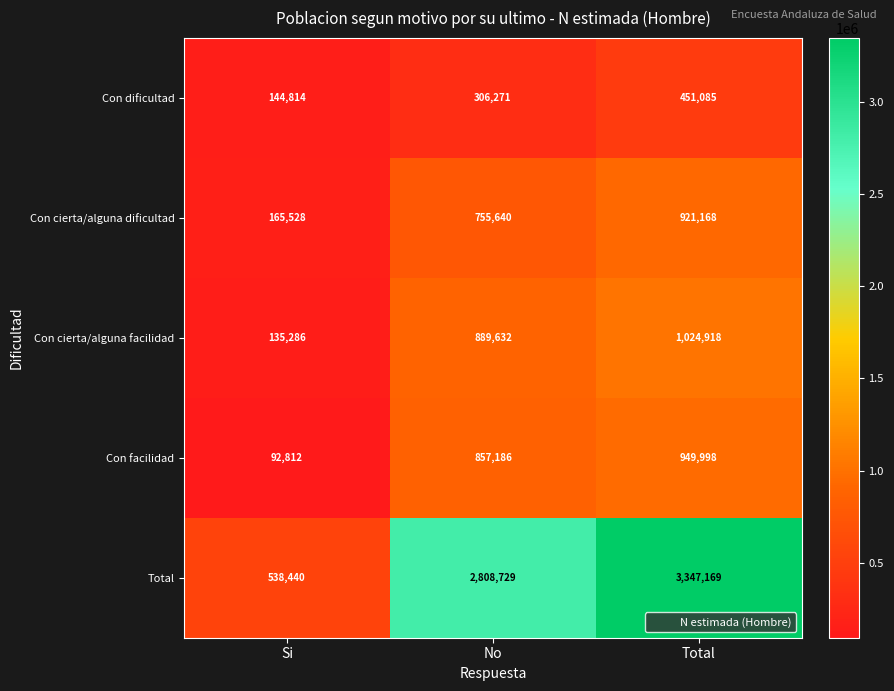

Rank the series at Si from highest to lowest value.

Total, Con cierta/alguna dificultad, Con dificultad, Con cierta/alguna facilidad, Con facilidad